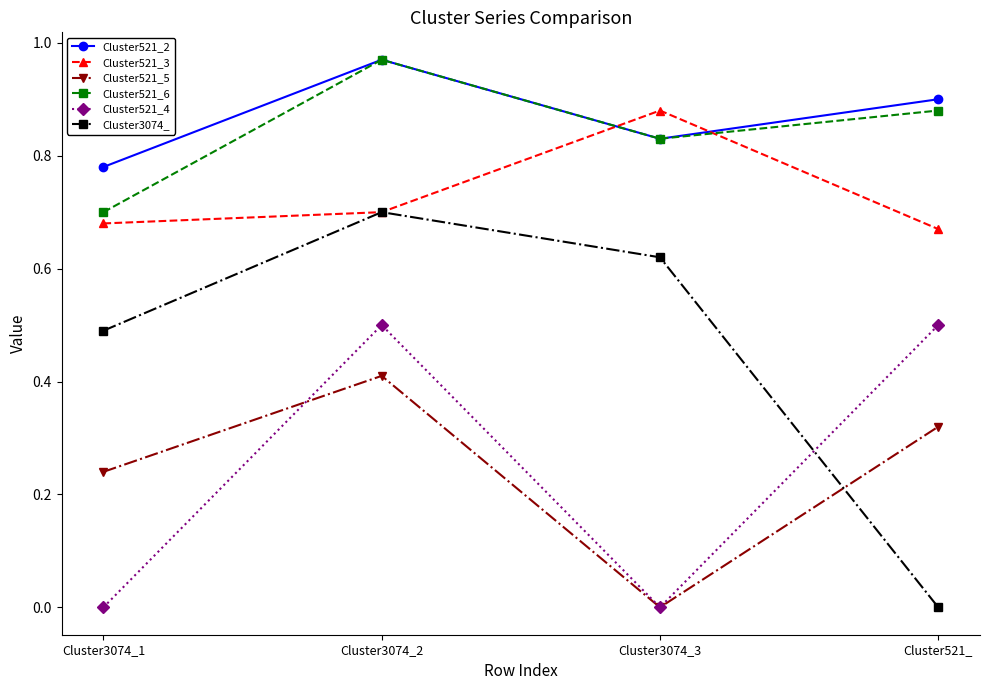

How many data points does each series have?

4